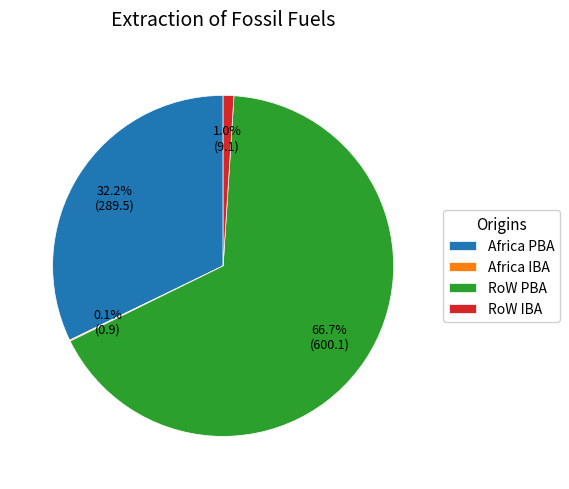

What is the largest slice in the pie chart?

RoW PBA